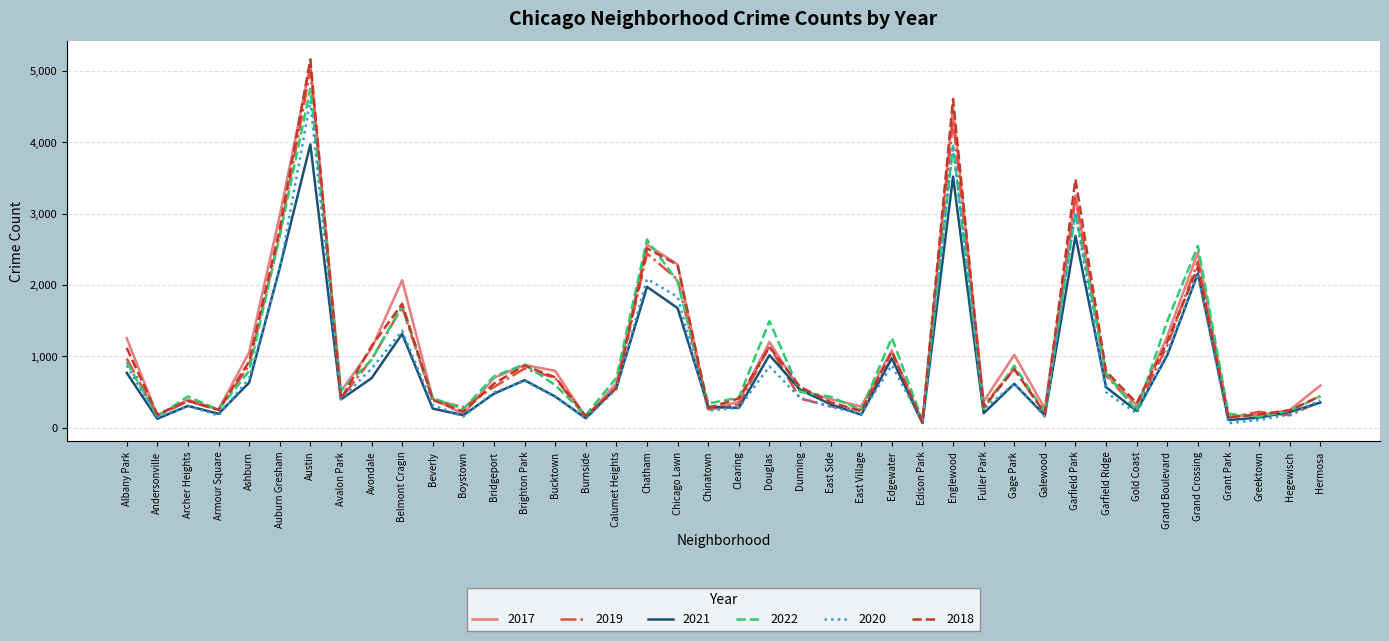

How many lines are shown in the chart?

6